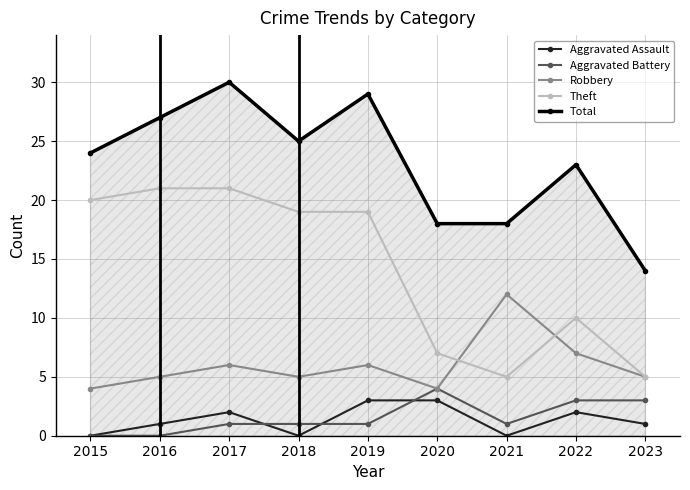

How many interior local valleys does the Aggravated Assault series have?

2